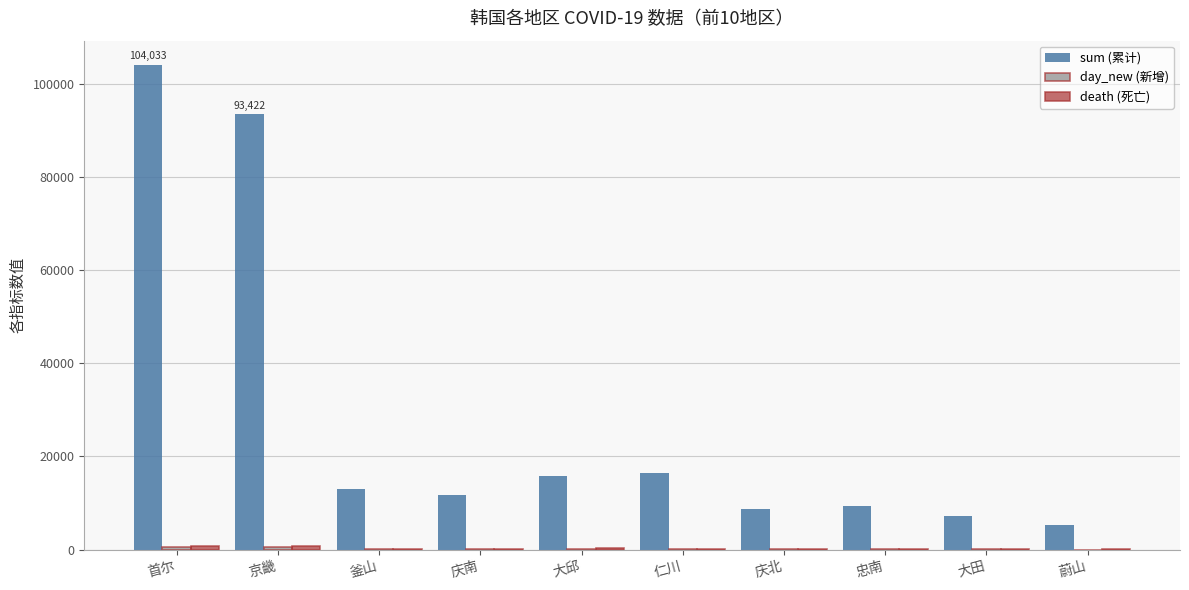

Which series has the largest total across all categories?

sum (累计)